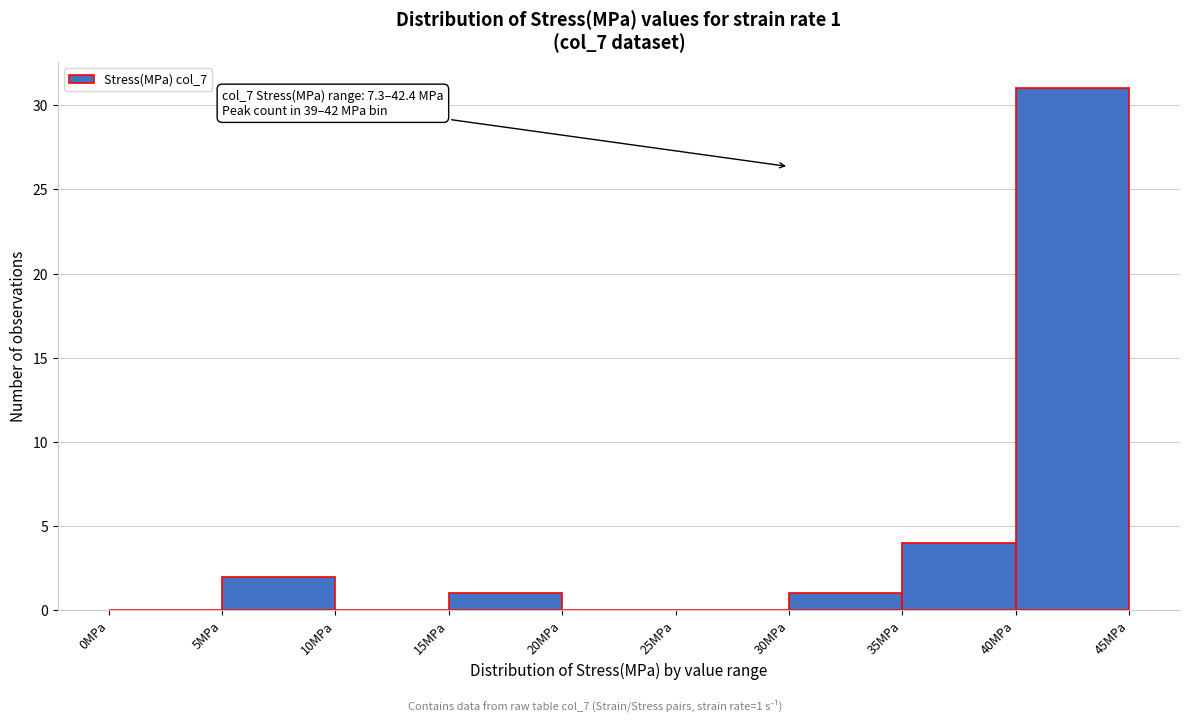

Over which range of the x-axis is the bar tallest?

40 to 45